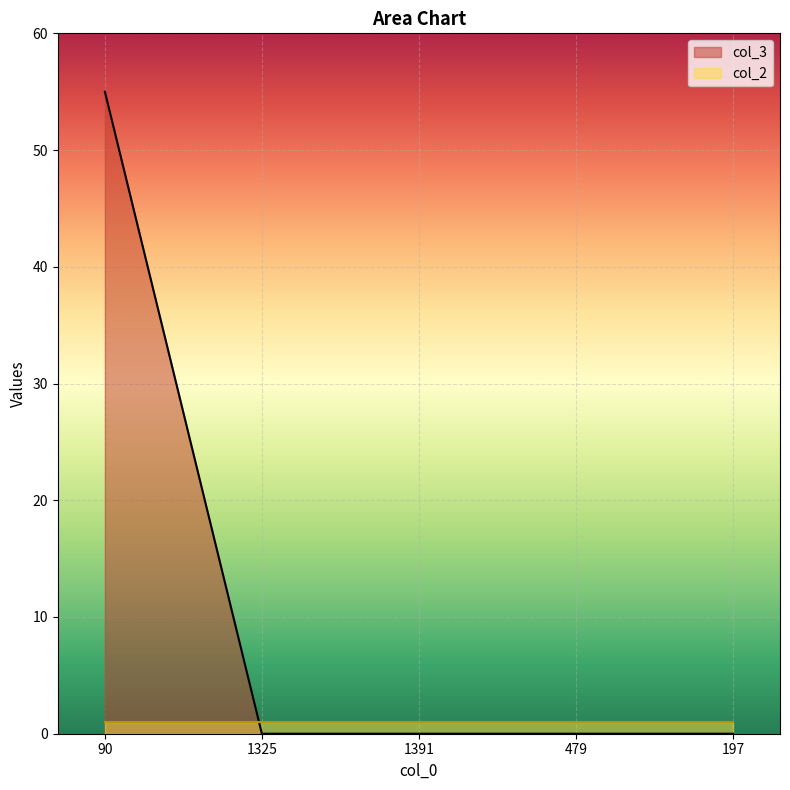

What is the label of the 5th point from the right?

90